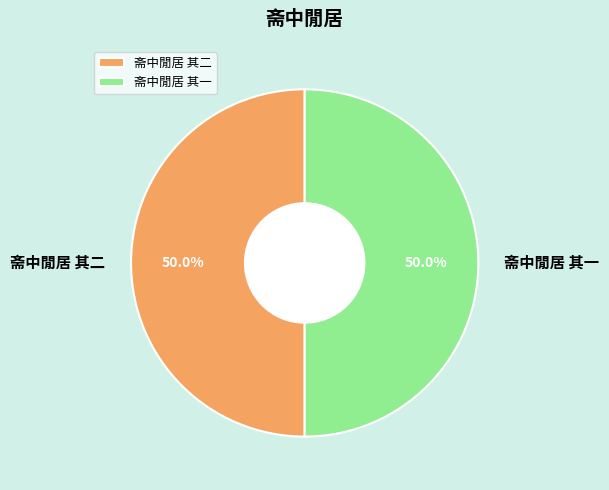

Is it true that 斋中閒居 其一 is 50% of the pie?

True